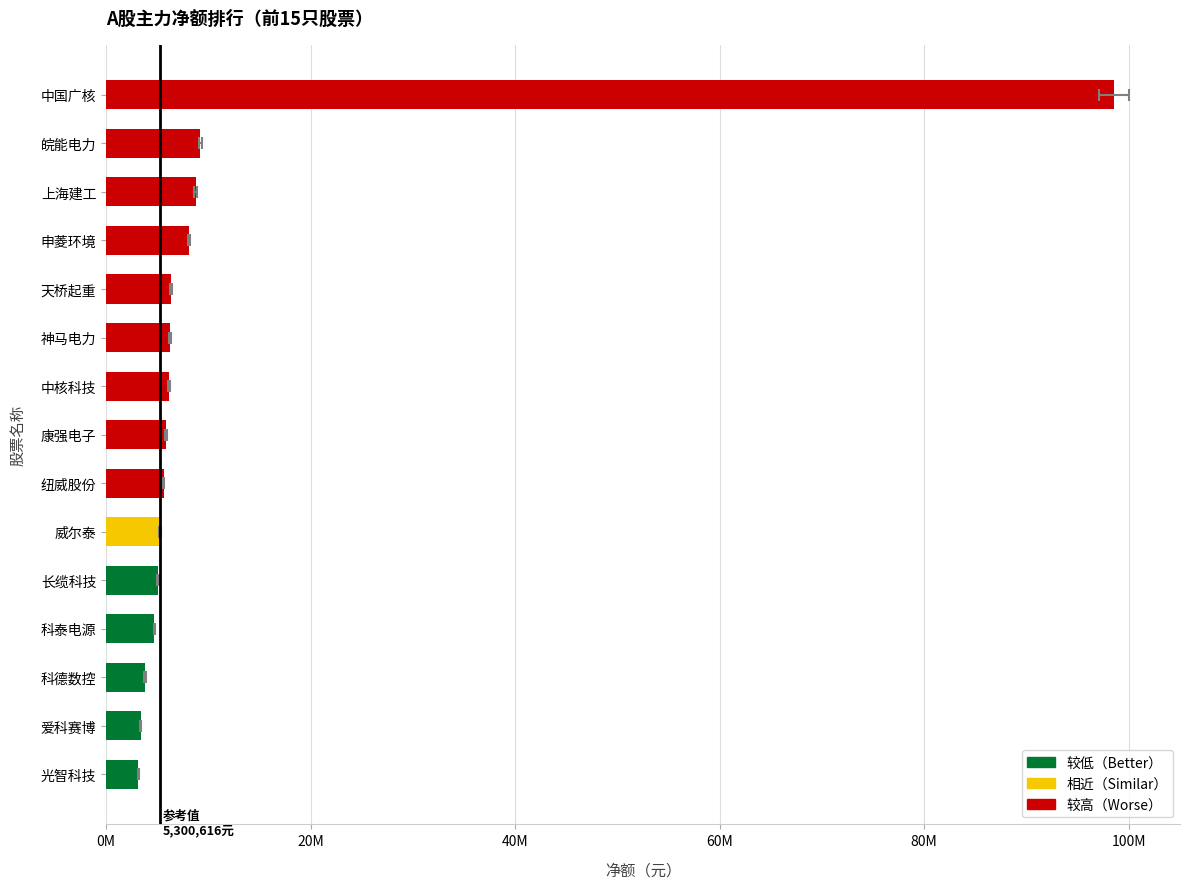

What is the difference between the values at 科德数控 and 康强电子?

2030018